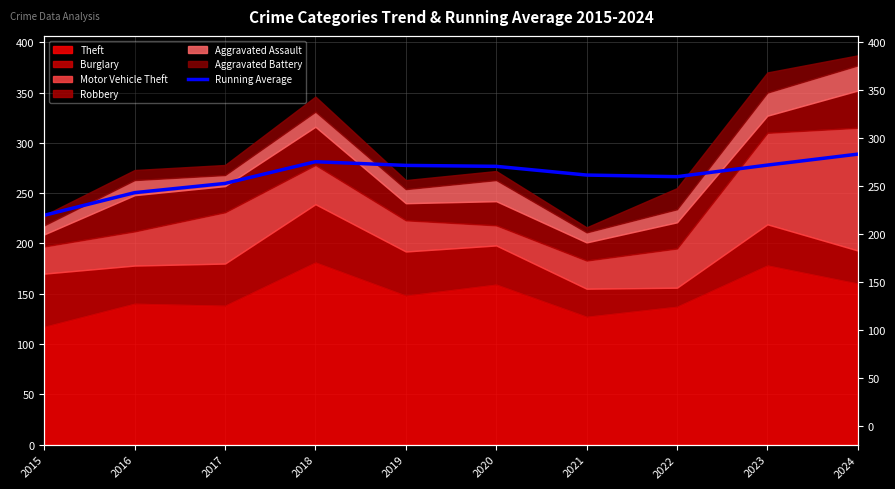

The chart shows a value of 281.2 at 2018. True or false?

True